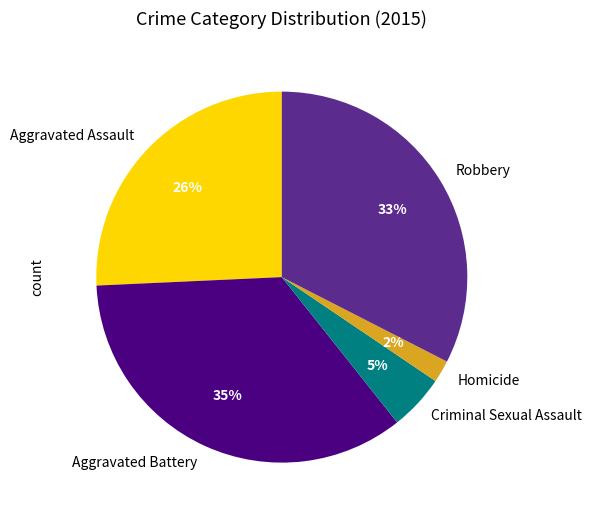

Which has a higher value, Criminal Sexual Assault or Homicide?

Criminal Sexual Assault